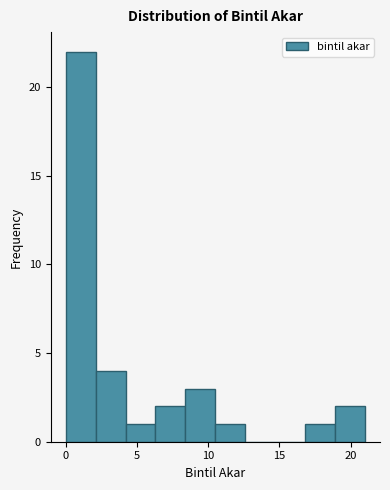

What is the height of the bar covering 16.8 to 18.9 on the x-axis? Neither the bar edges nor the heights are printed on the chart, so give them approximately, as read against the axes.

1